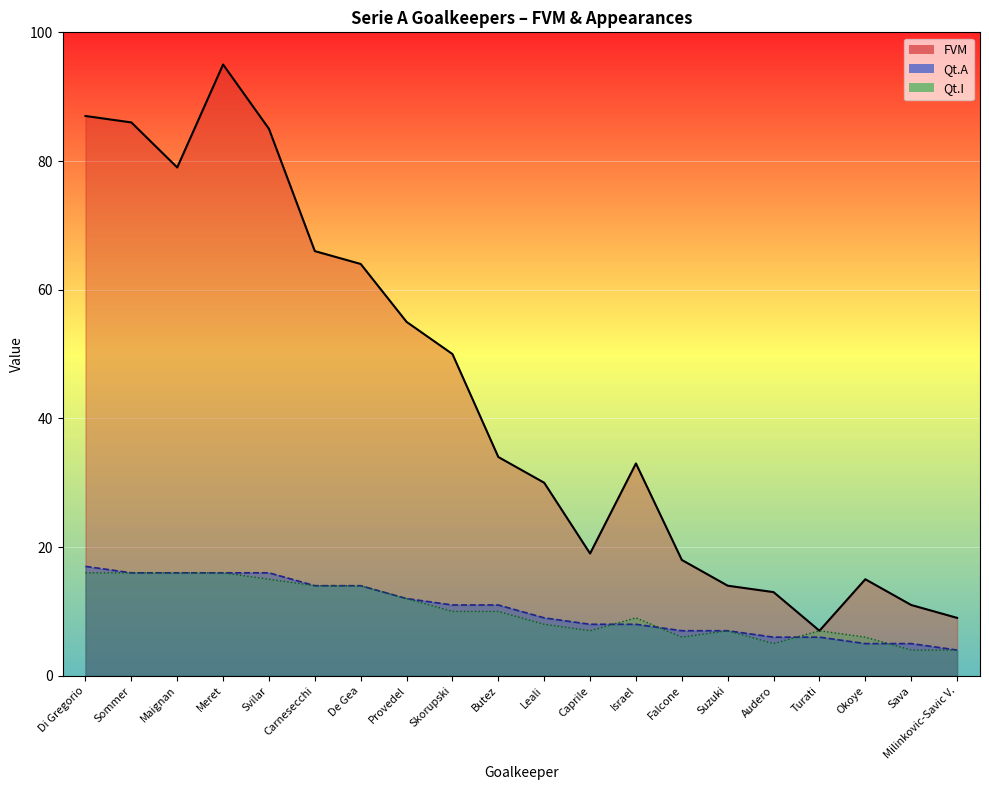

Reading left to right, transcribe all the data shown in this chart.

FVM: Di Gregorio=87	Sommer=86	Maignan=79	Meret=95	Svilar=85	Carnesecchi=66	De Gea=64	Provedel=55	Skorupski=50	Butez=34	Leali=30	Caprile=19	Israel=33	Falcone=18	Suzuki=14	Audero=13	Turati=7	Okoye=15	Sava=11	Milinkovic-Savic V.=9
Qt.A: Di Gregorio=17	Sommer=16	Maignan=16	Meret=16	Svilar=16	Carnesecchi=14	De Gea=14	Provedel=12	Skorupski=11	Butez=11	Leali=9	Caprile=8	Israel=8	Falcone=7	Suzuki=7	Audero=6	Turati=6	Okoye=5	Sava=5	Milinkovic-Savic V.=4
Qt.I: Di Gregorio=16	Sommer=16	Maignan=16	Meret=16	Svilar=15	Carnesecchi=14	De Gea=14	Provedel=12	Skorupski=10	Butez=10	Leali=8	Caprile=7	Israel=9	Falcone=6	Suzuki=7	Audero=5	Turati=7	Okoye=6	Sava=4	Milinkovic-Savic V.=4